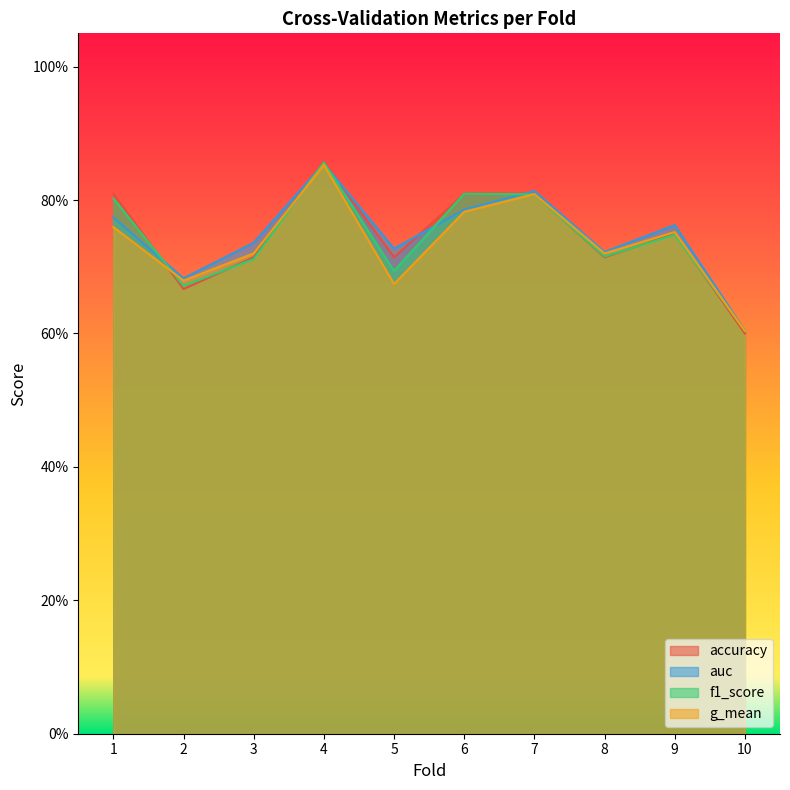

Is the value of g_mean at 1 greater than the value of f1_score at 10?

Yes